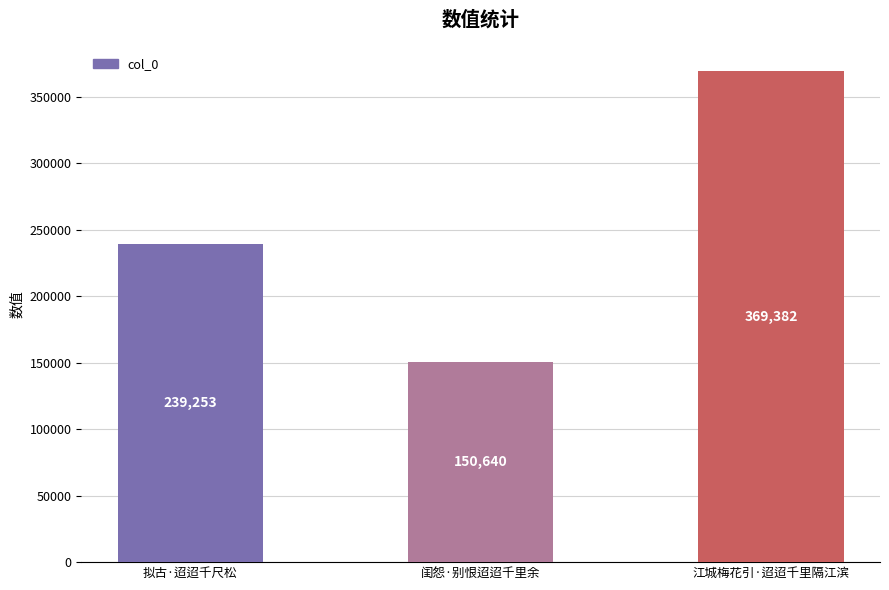

What is the value of the 3rd bar from the left?

369382